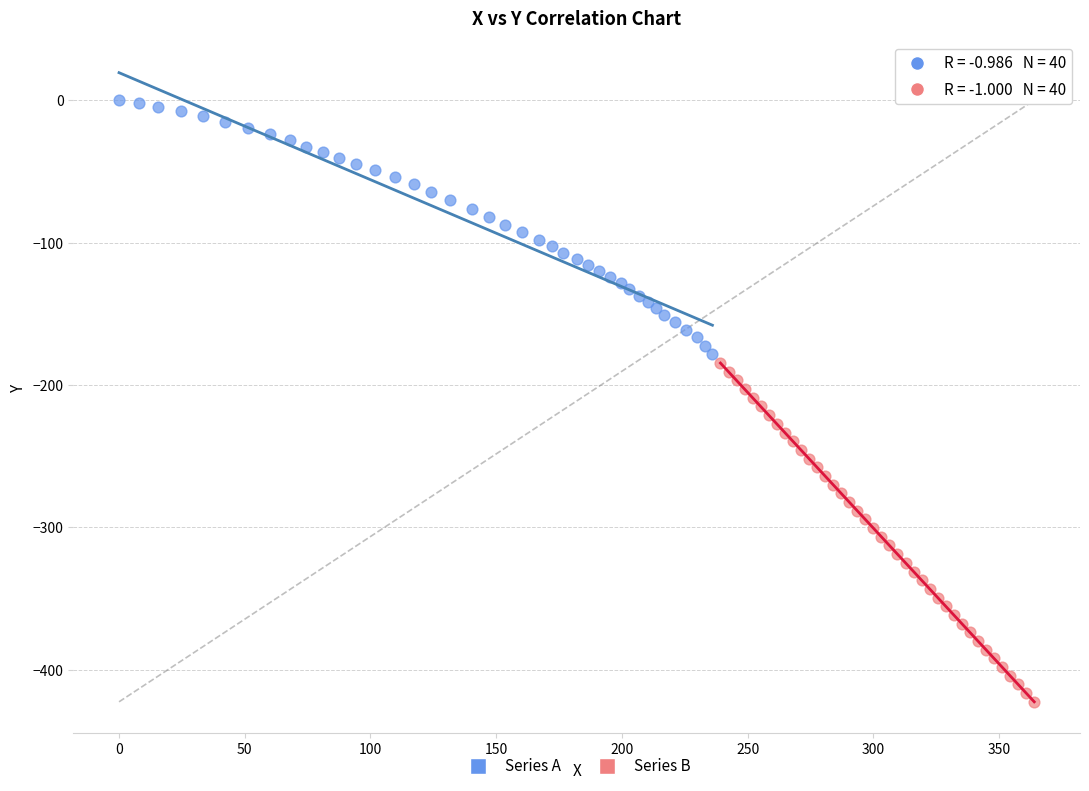

Which series has the largest Y range (max minus min)?

Series B